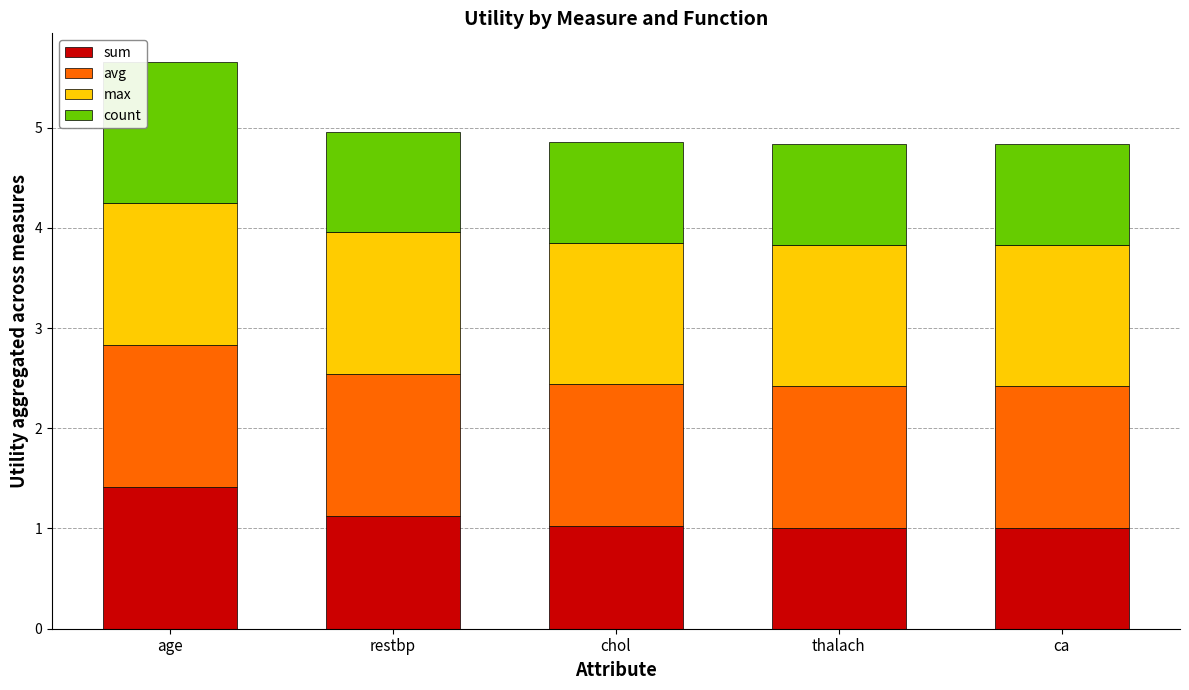

Reading left to right, what are the values for sum?

age=1.4	restbp=1.1	chol=1.0	thalach=1.0	ca=1.0